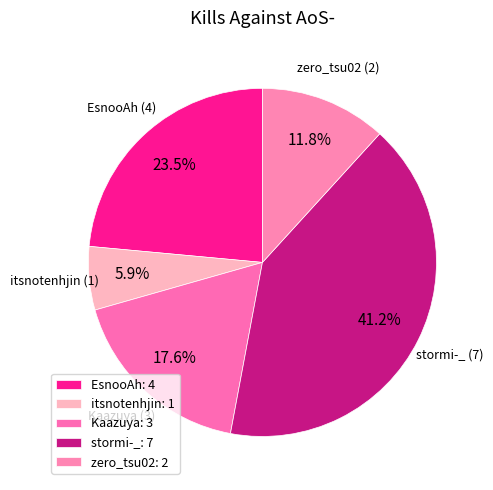

Count the number of slices in the pie.

5